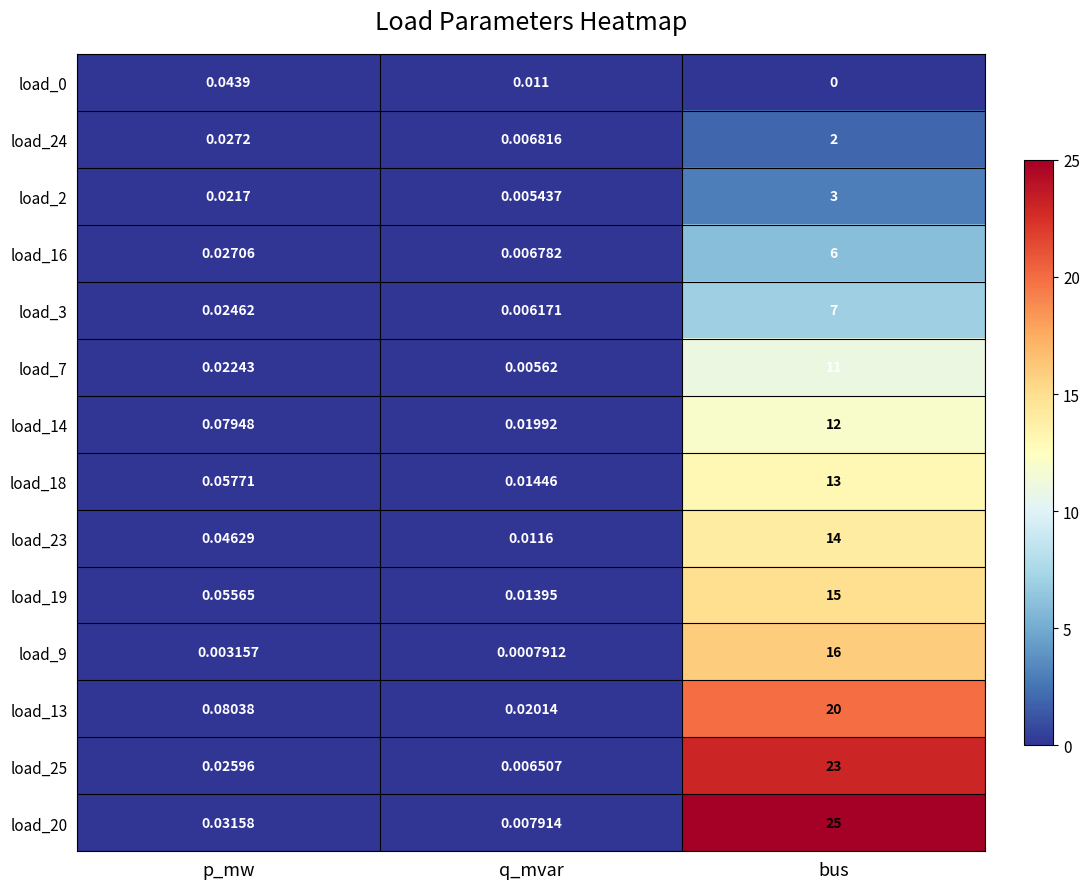

List the labels in order of load_14 value, smallest first.

q_mvar, p_mw, bus